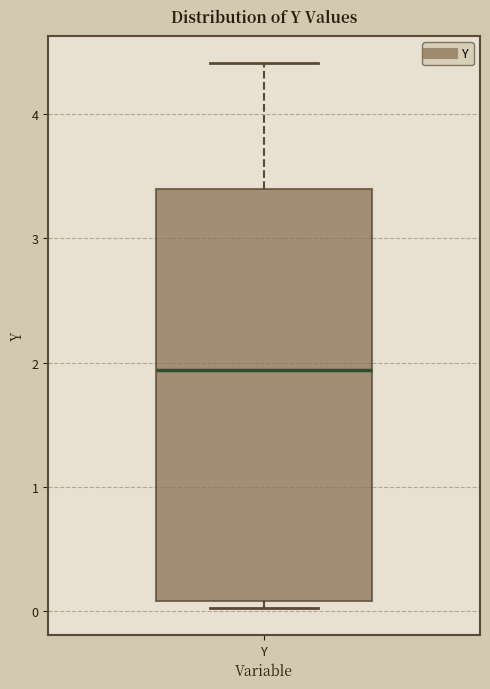

Transcribe this box plot: give where the median line is, the range the box spans, and where the two whiskers end, as read against the y-axis. The values are not printed on the chart, so give them approximately, as read against the axis.

median 1.9, box 0.1 to 3.4, whiskers 0.0 to 4.4